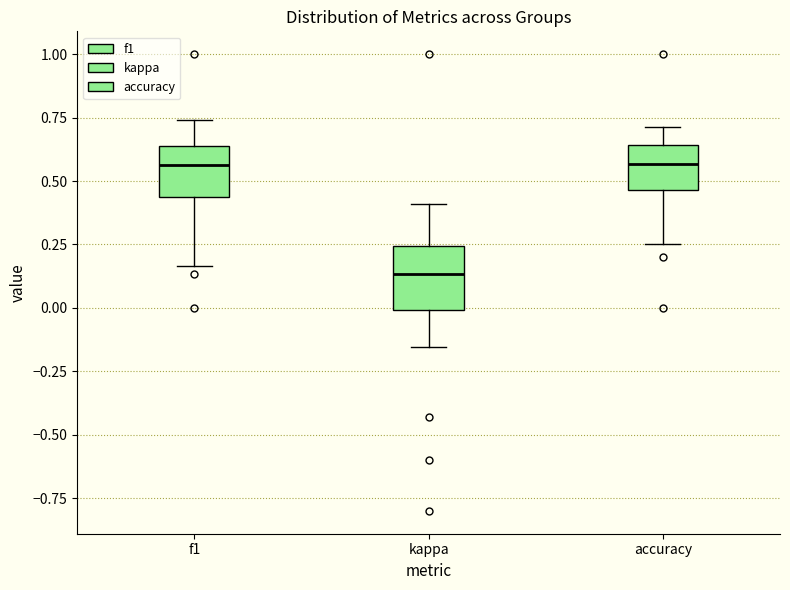

Where is the upper edge of the box for kappa on the y-axis? The values are not printed on the chart, so give them approximately, as read against the axis.

0.25